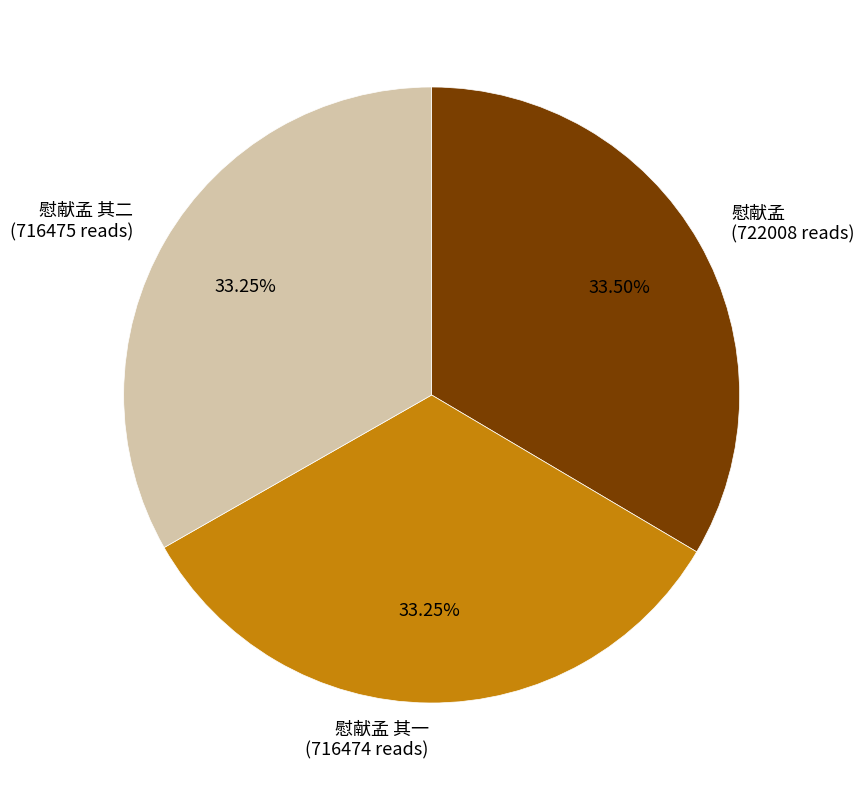

To the nearest percent, what percentage of the pie is 慰献孟 其二?

33%